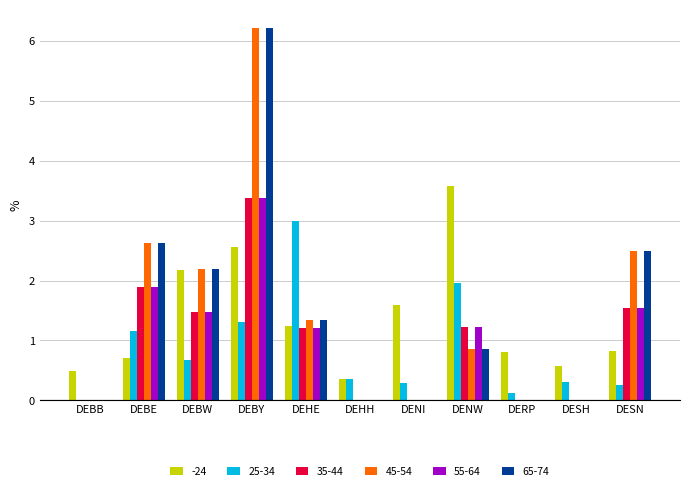

Between DEBB and DENI, which series saw the biggest shift?

-24